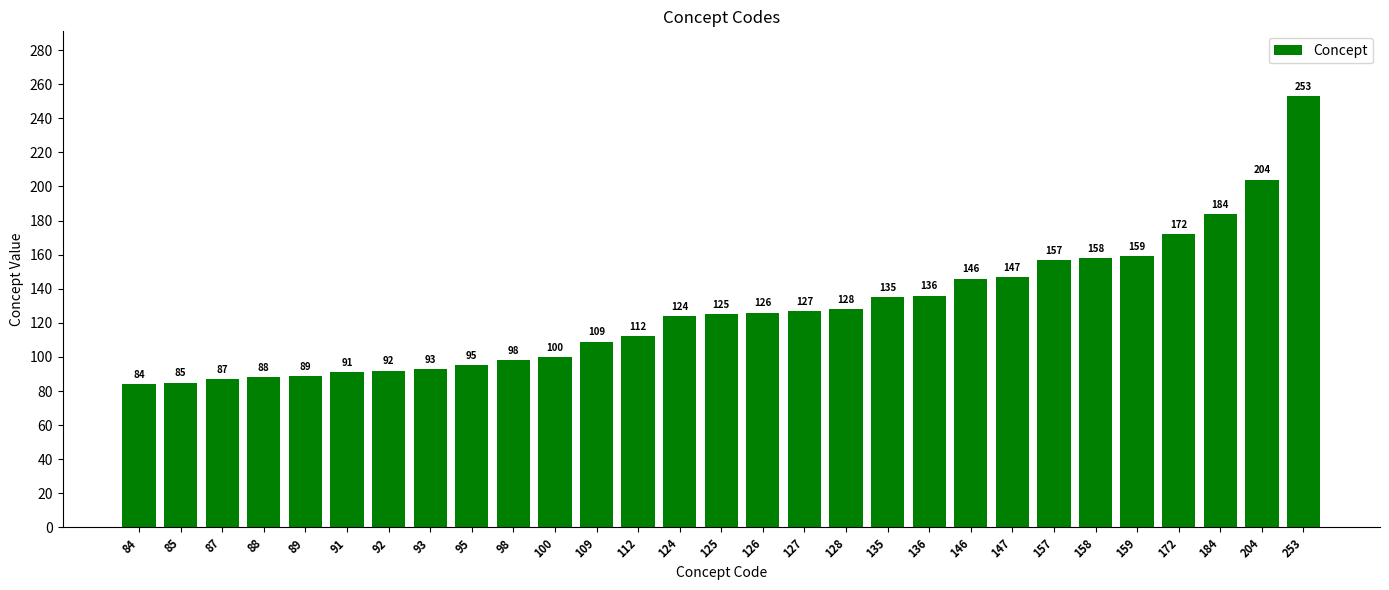

What is the sum of all values?

3704